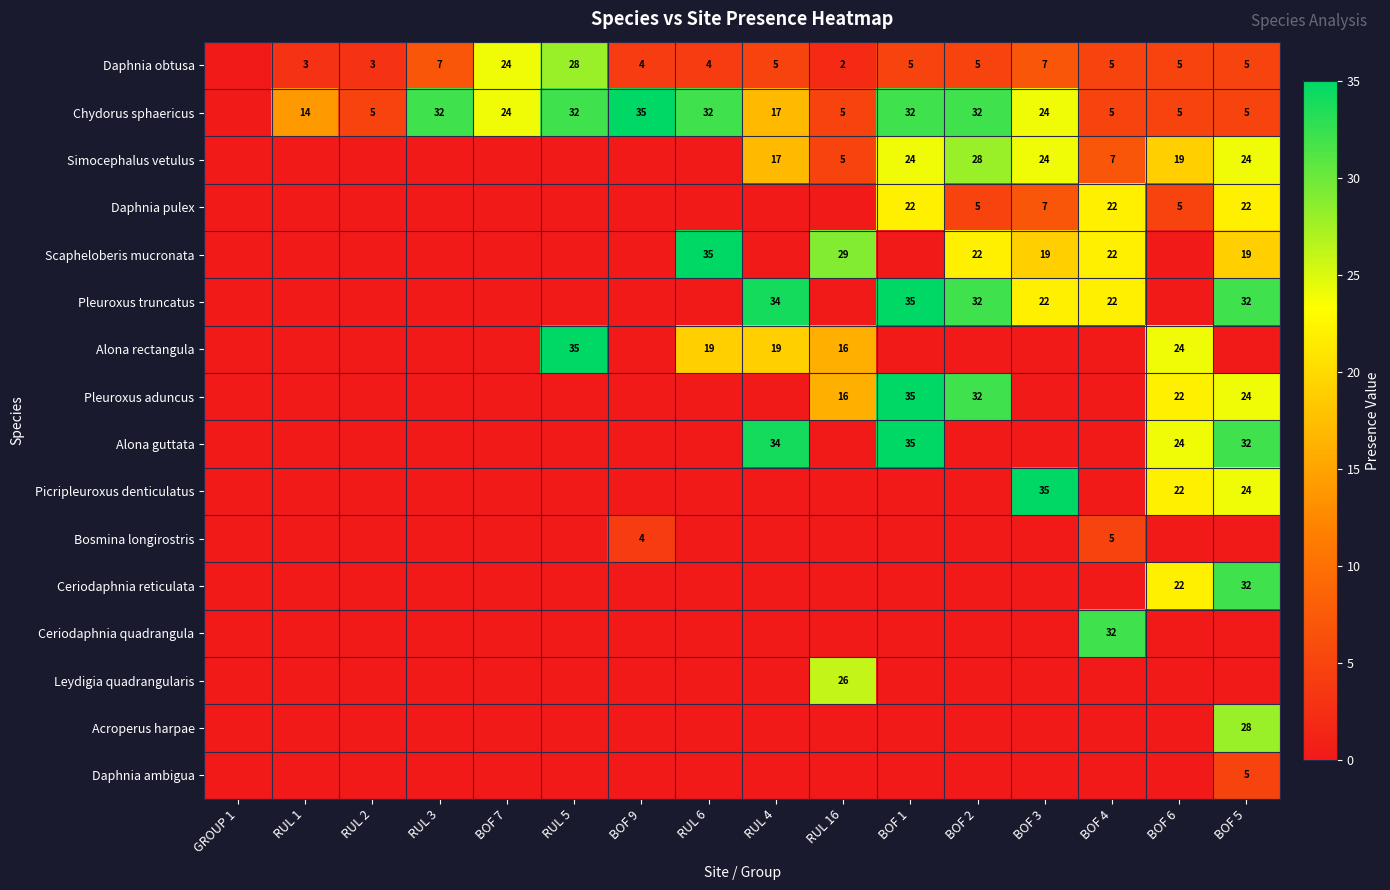

The Pleuroxus truncatus series shows 32 at BOF 2. True or false?

True